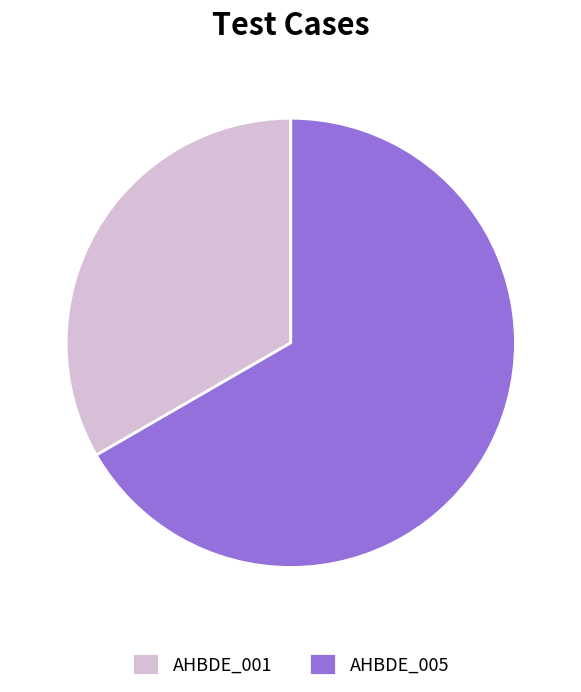

True or false: AHBDE_001 accounts for 25% of the total.

False